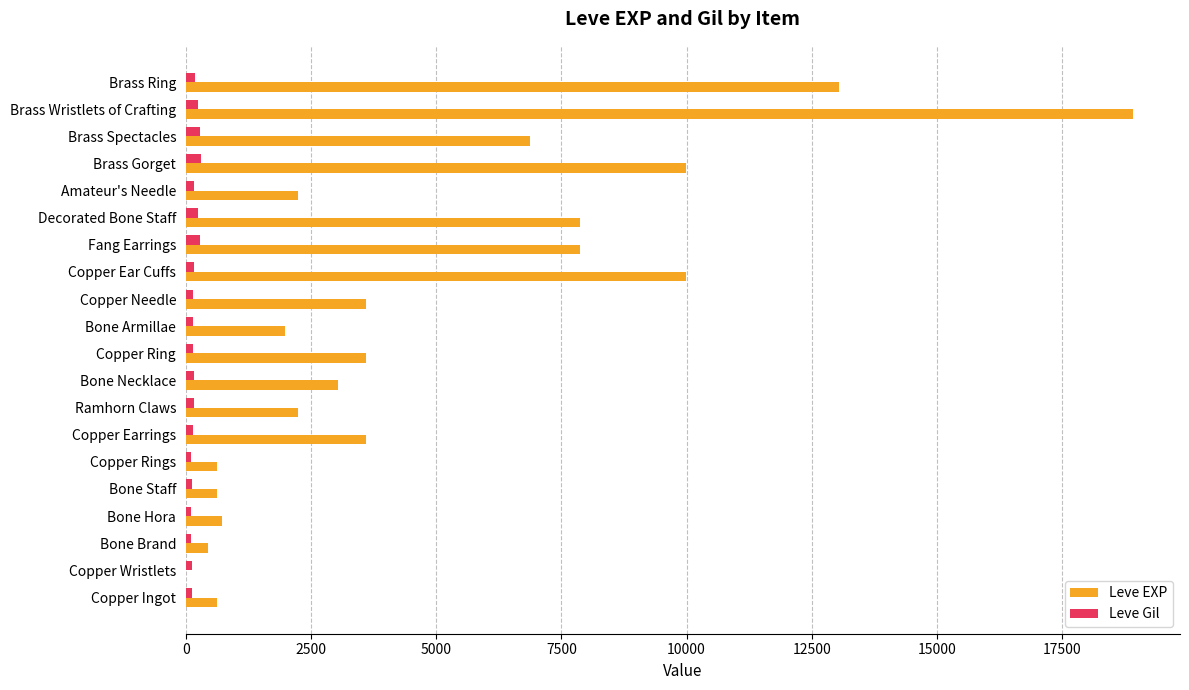

What is the sum of all Leve Gil values?

3447